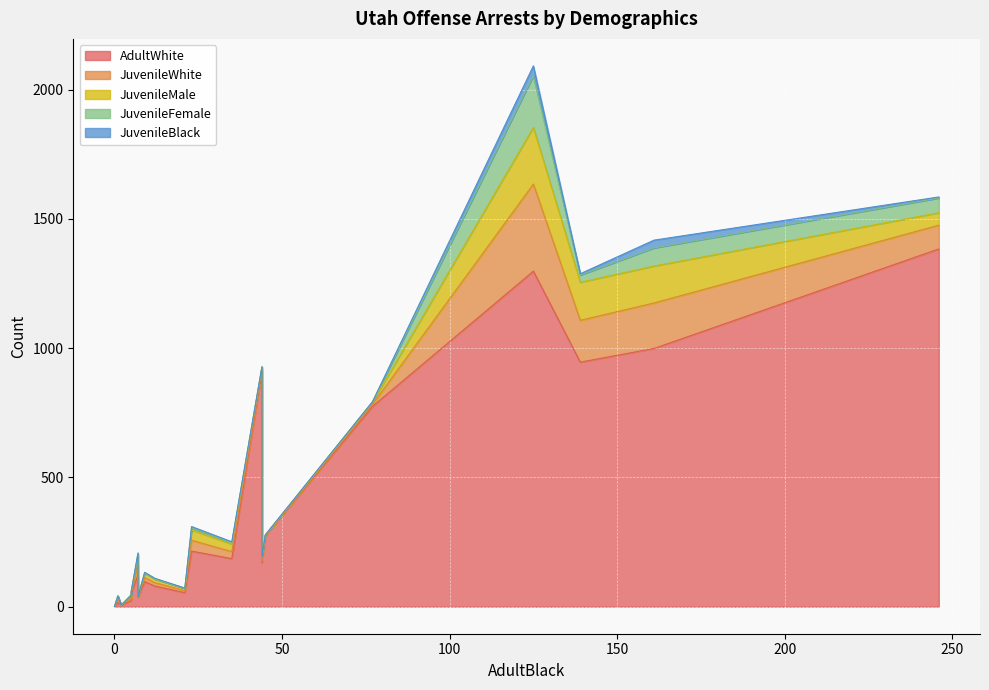

What is the average value of the JuvenileFemale series?

19